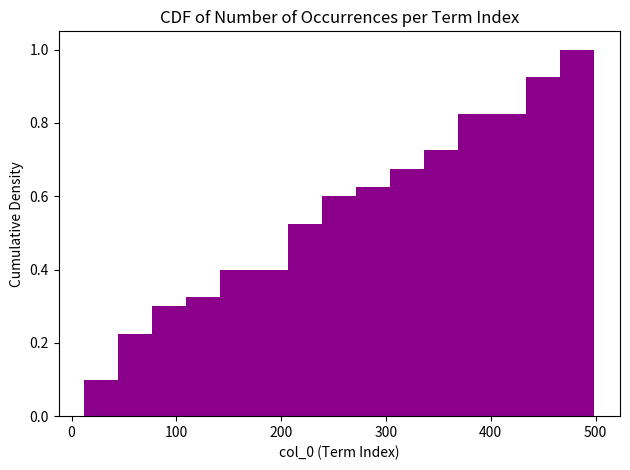

Around what value on the x-axis is the tallest bar? Give the approximate position of its centre, as read against the axis.

480